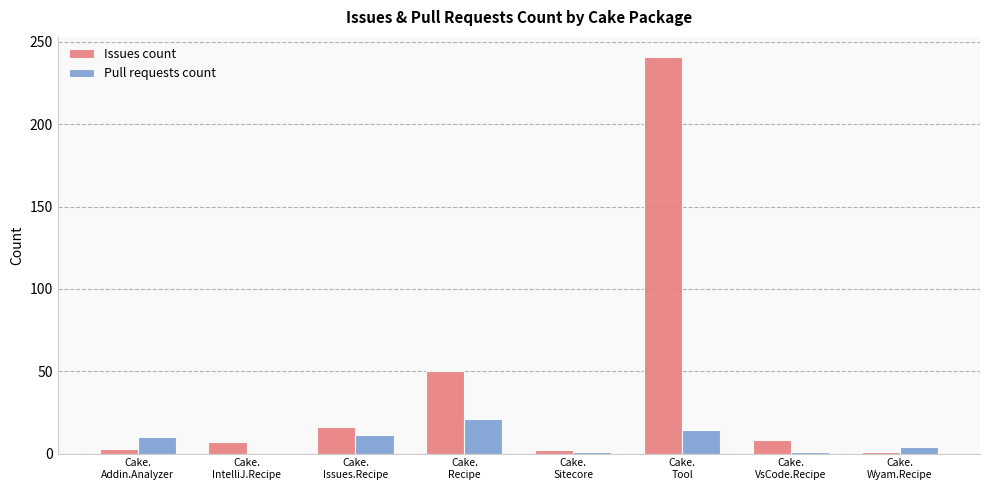

Between Cake.
Recipe and Cake.
VsCode.Recipe, which series saw the biggest shift?

Issues count